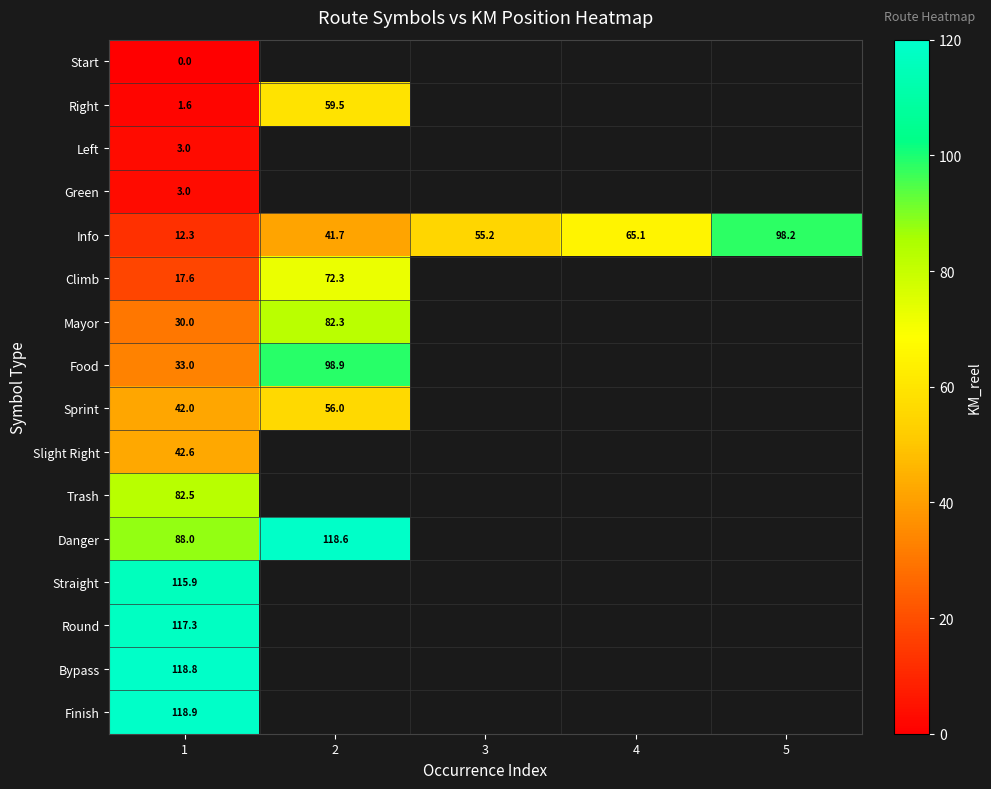

Is it true that Left equals 4.8 at 1?

False